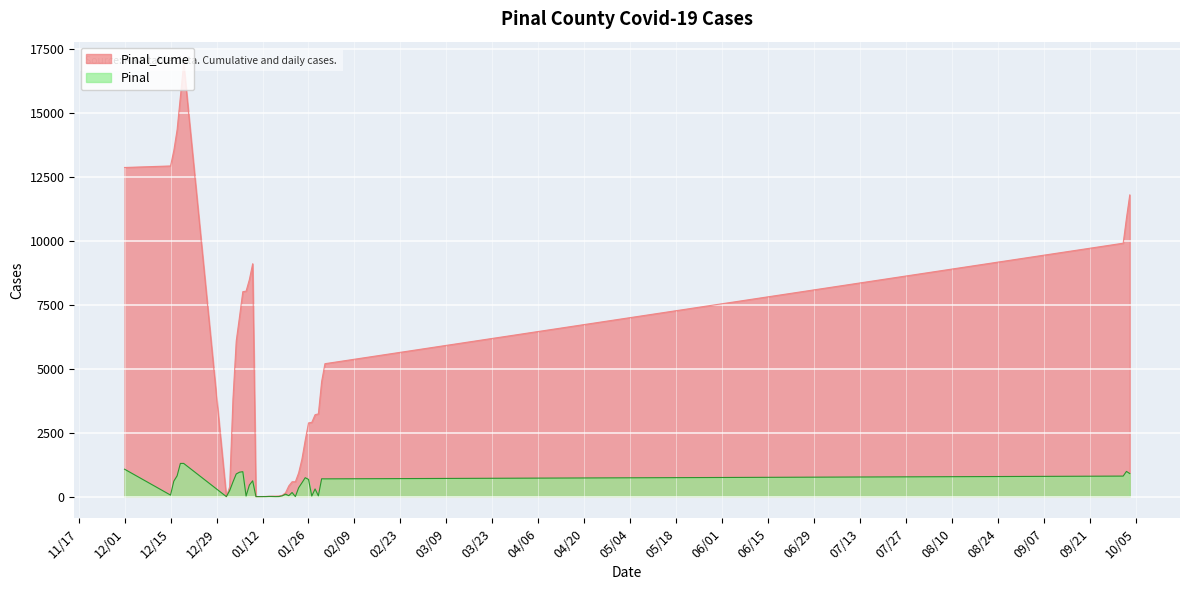

What is the difference between the second highest and second lowest values in the Pinal series?

1298